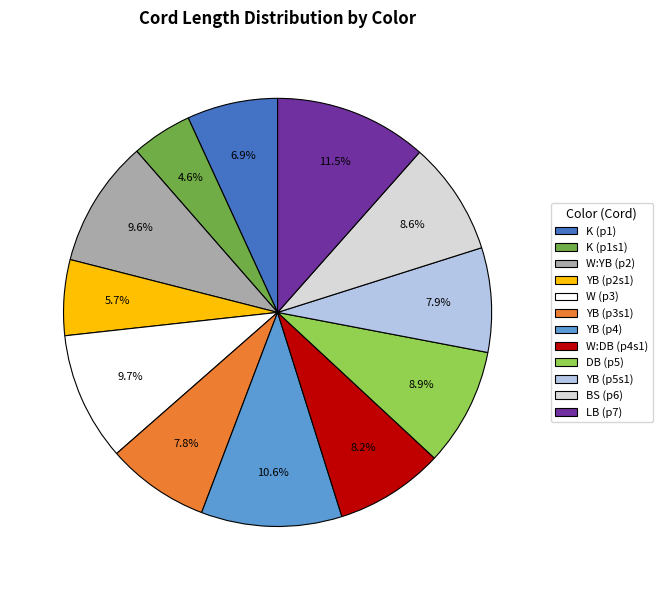

Which has a higher value, W (p3) or YB (p5s1)?

W (p3)